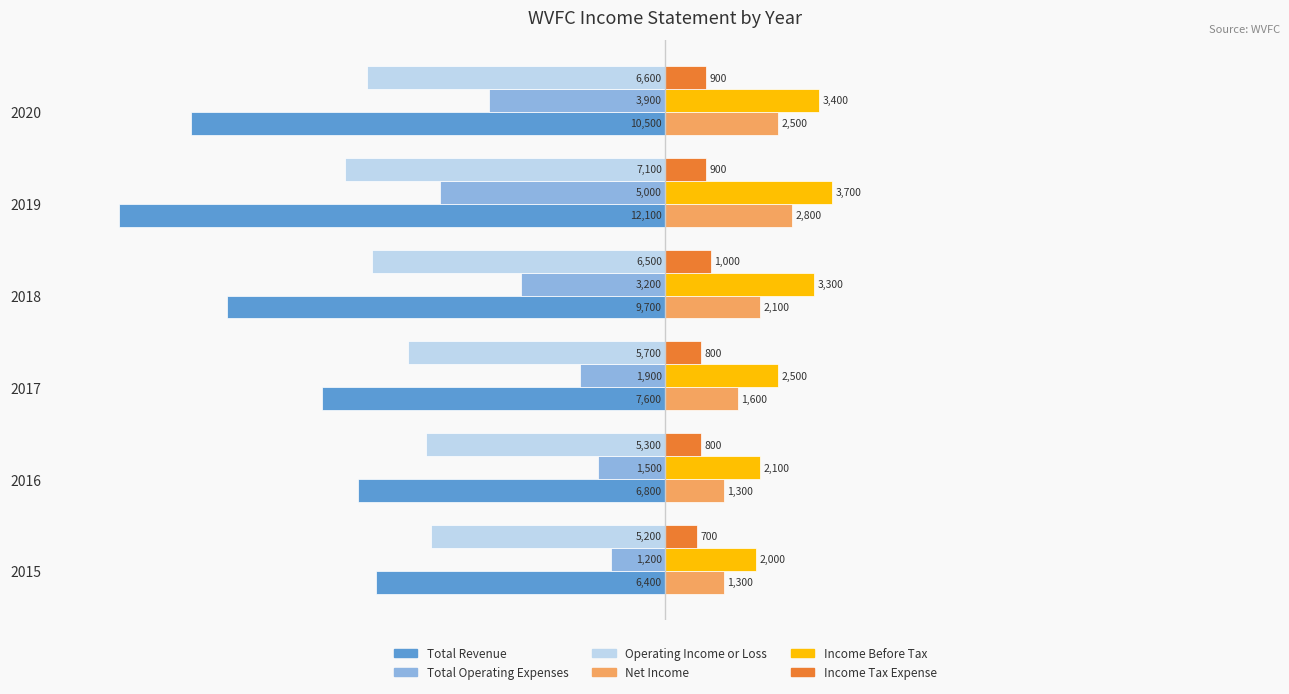

What are all the series names shown in the legend?

Total Revenue, Total Operating Expenses, Operating Income or Loss, Net Income, Income Before Tax, Income Tax Expense